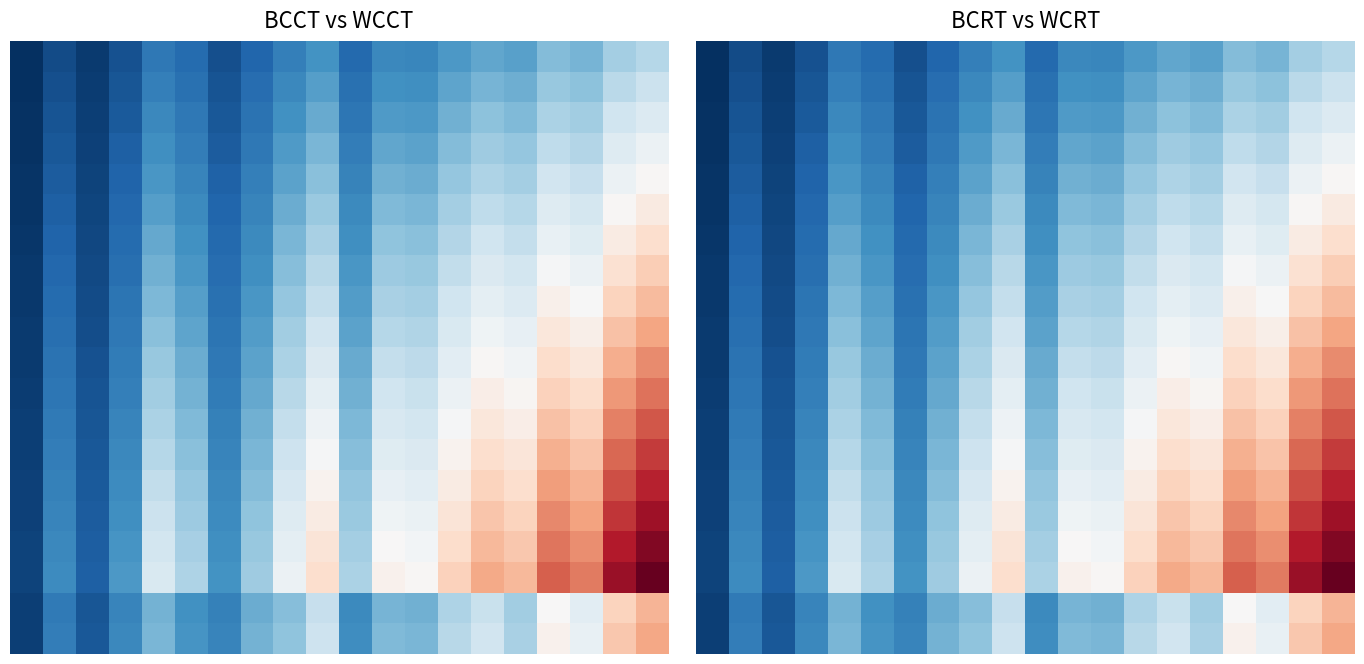

What is the difference between the highest and lowest values at 1?

108.0